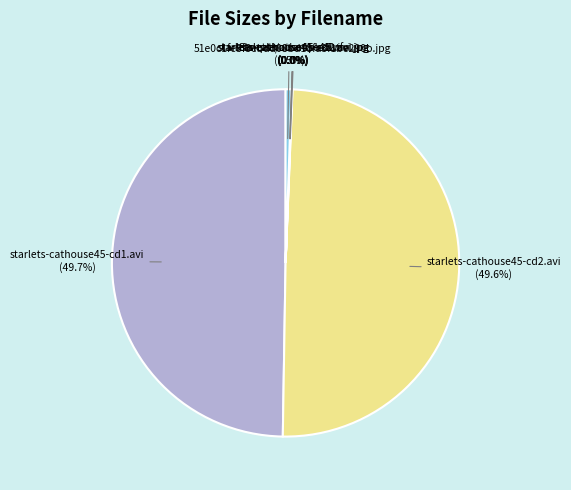

To the nearest percent, what percentage of the pie is starlets-cathouse45-cd1.avi?

50%